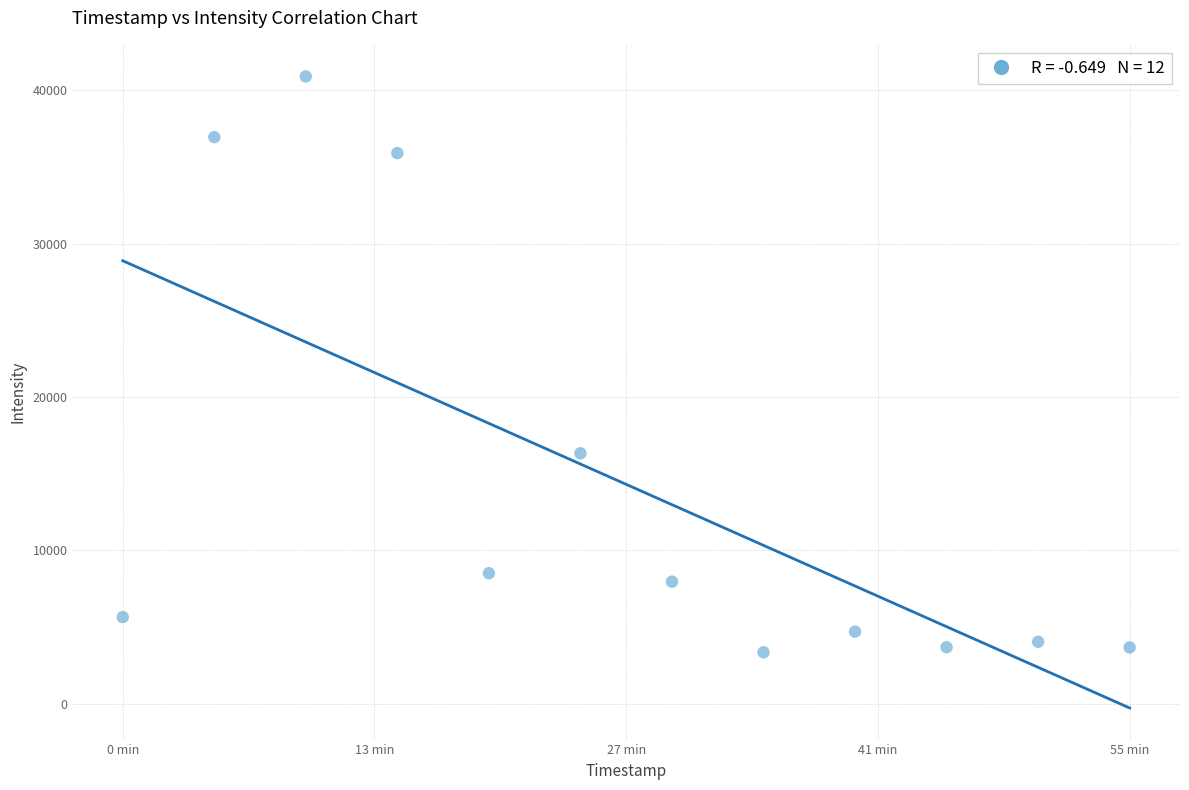

What is the range of X values (max minus min)?

3300.0